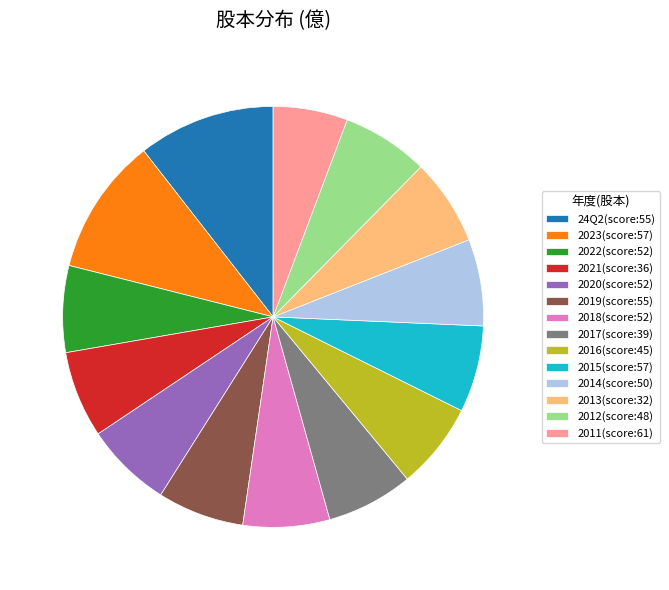

How many segments does this pie chart have?

14